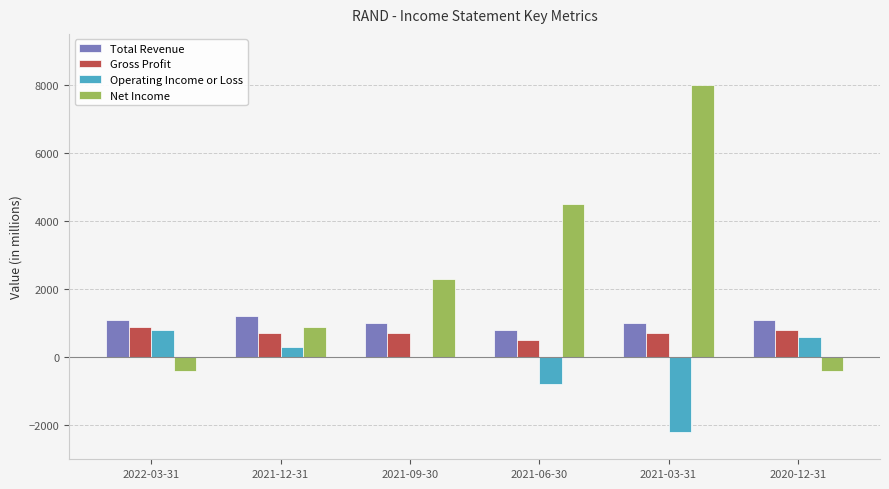

What is the average value of the Net Income series?

2483